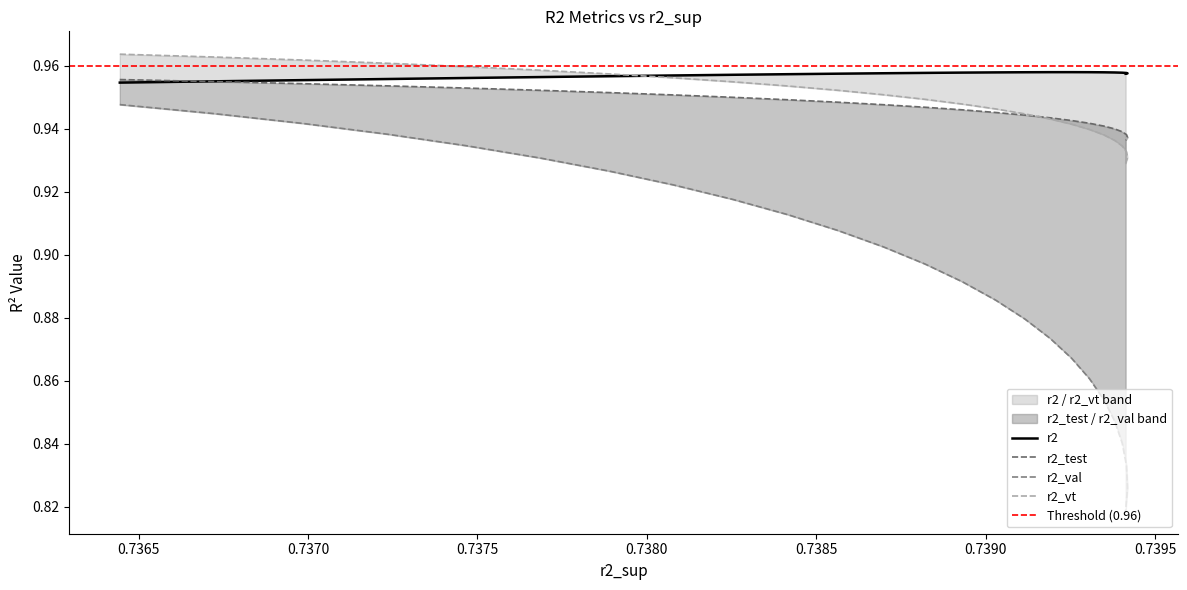

Reading right to left, list all the values displayed in this chart.

r2: 1.0	1.0	1.0	1.0	1.0	1.0	1.0	1.0	1.0	1.0	1.0	1.0	1.0	1.0	1.0	1.0	1.0	1.0	1.0	1.0	1.0	1.0	1.0	1.0	1.0
r2_test: 0.9	0.9	0.9	0.9	0.9	0.9	0.9	0.9	0.9	0.9	0.9	0.9	0.9	0.9	0.9	0.9	1.0	1.0	1.0	1.0	1.0	1.0	1.0	1.0	1.0
r2_val: 0.8	0.8	0.8	0.8	0.8	0.9	0.9	0.9	0.9	0.9	0.9	0.9	0.9	0.9	0.9	0.9	0.9	0.9	0.9	0.9	0.9	0.9	0.9	0.9	0.9
r2_vt: 0.9	0.9	0.9	0.9	0.9	0.9	0.9	0.9	0.9	0.9	0.9	0.9	0.9	1.0	1.0	1.0	1.0	1.0	1.0	1.0	1.0	1.0	1.0	1.0	1.0